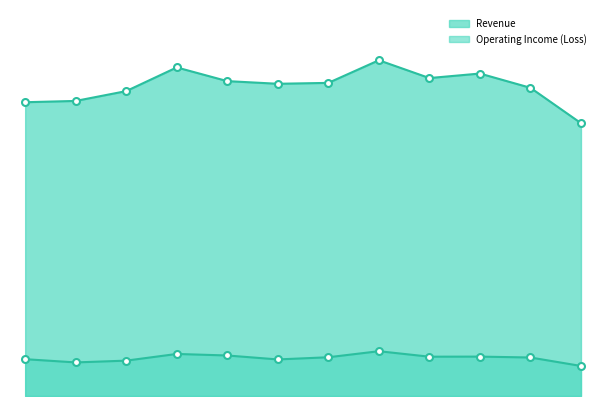

What is the difference between the maximum and second lowest values in the Operating Income_line series?

13900000